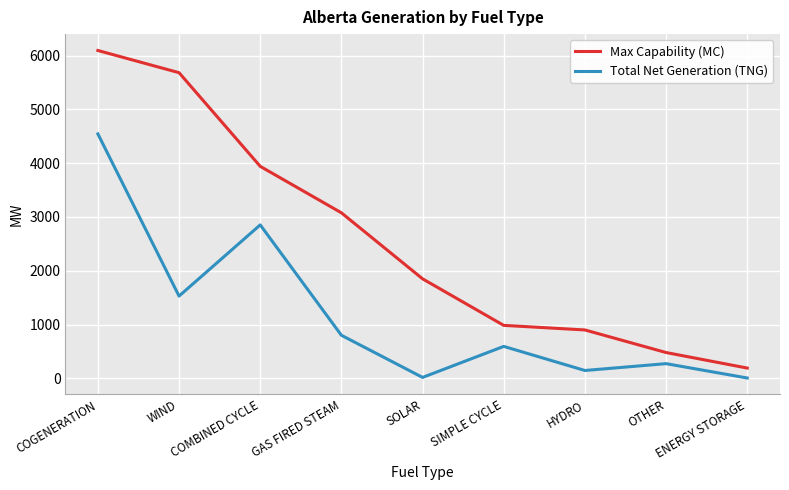

True or false: Total Net Generation (TNG) and Max Capability (MC) cross at least once.

False